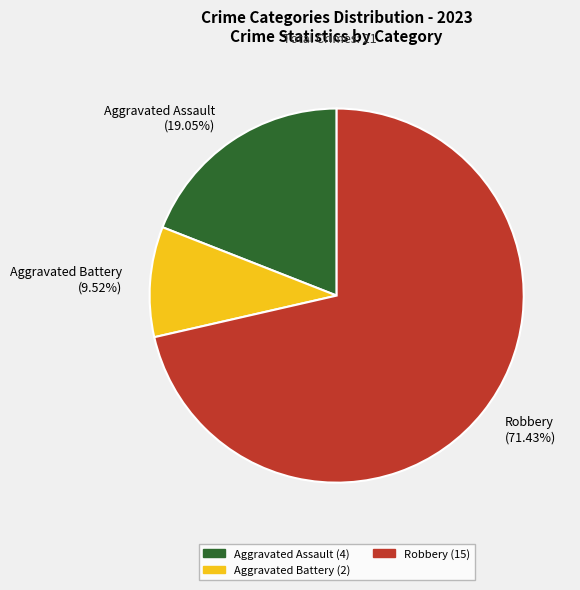

Which category has the smallest portion of the pie?

Aggravated Battery